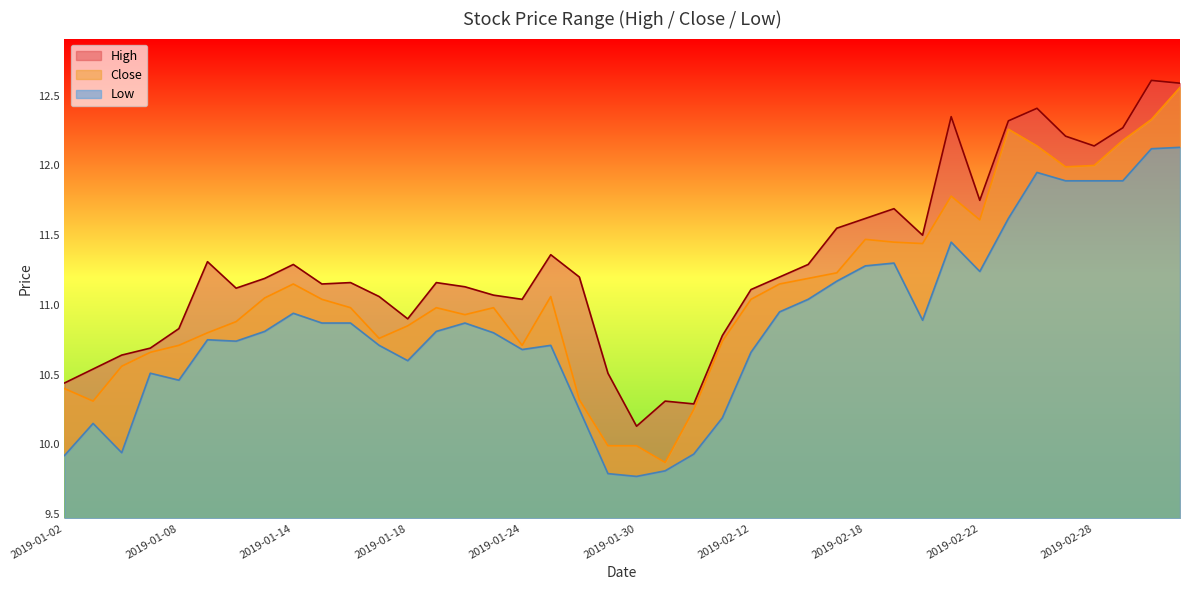

At how many categories does at least one series exceed 12?

8